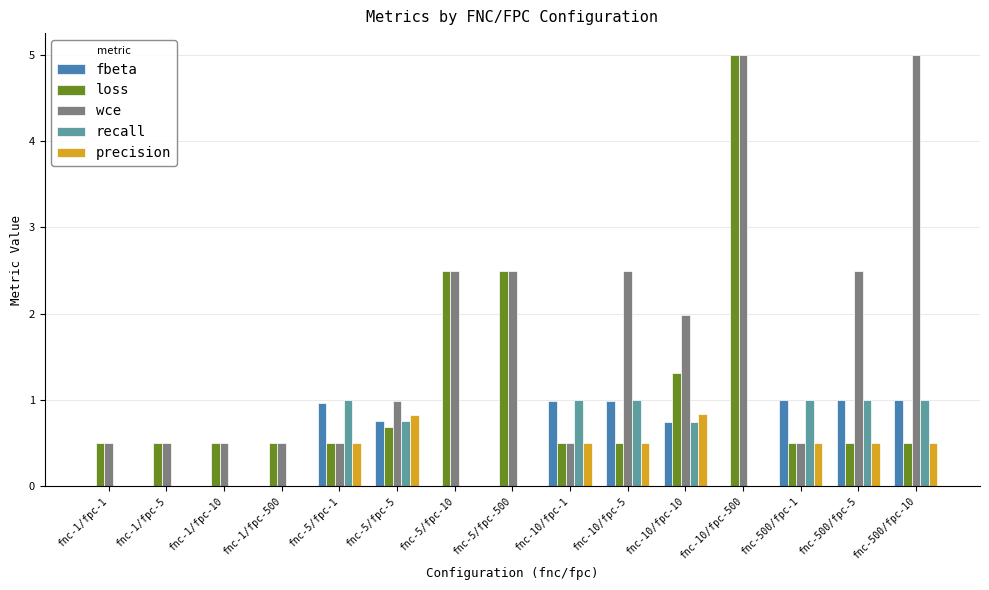

What is the sum of all loss values?

17.0